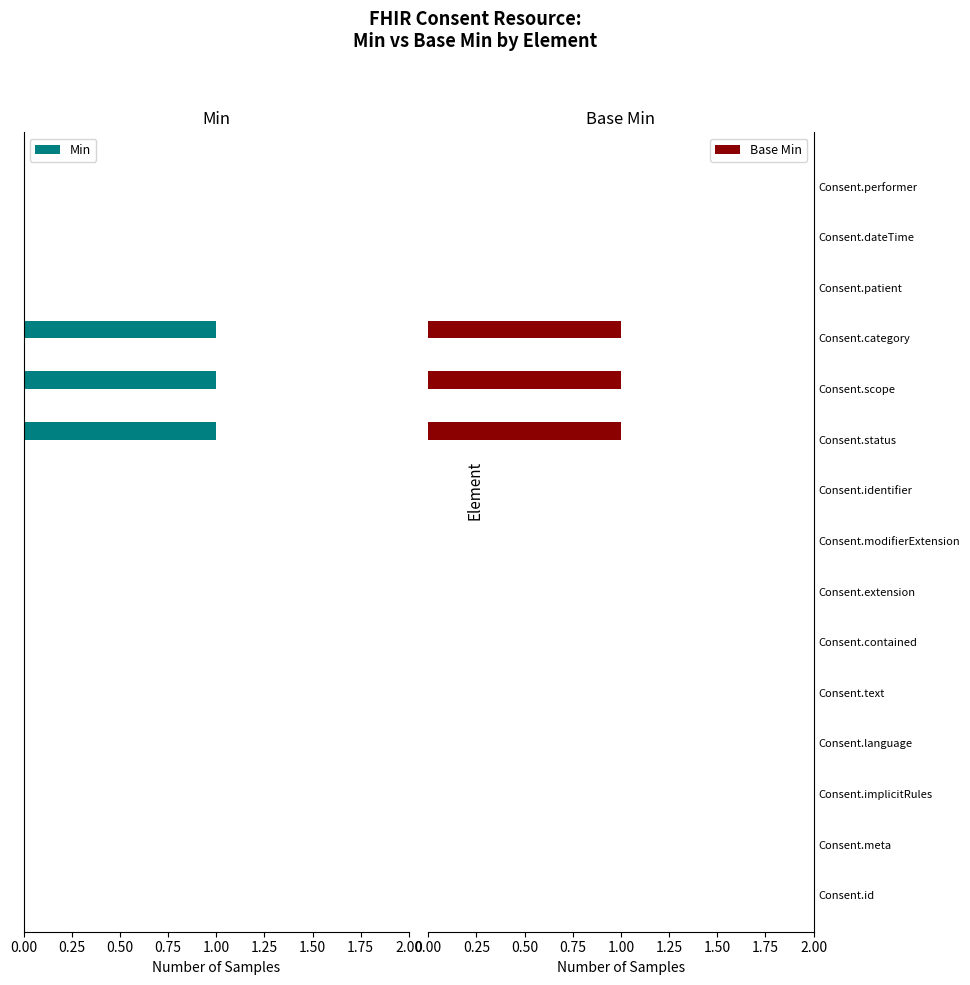

What is the sum of all Base Min values?

3